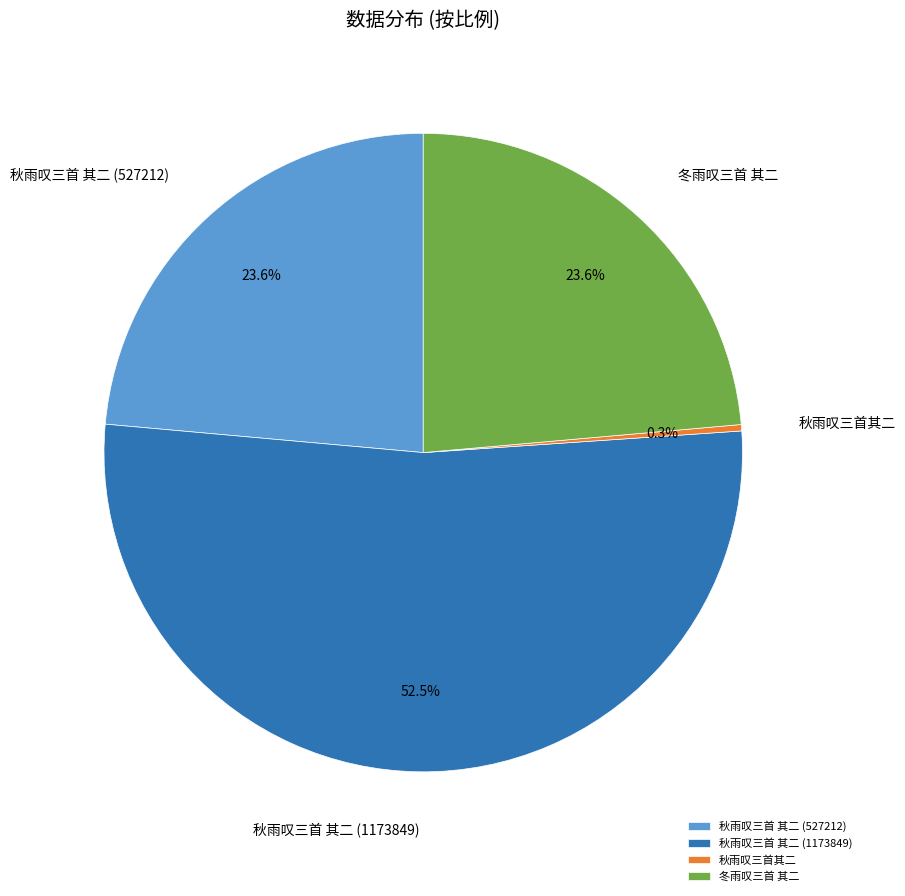

What percentage do 秋雨叹三首其二 and 冬雨叹三首 其二 together represent?

23.9%